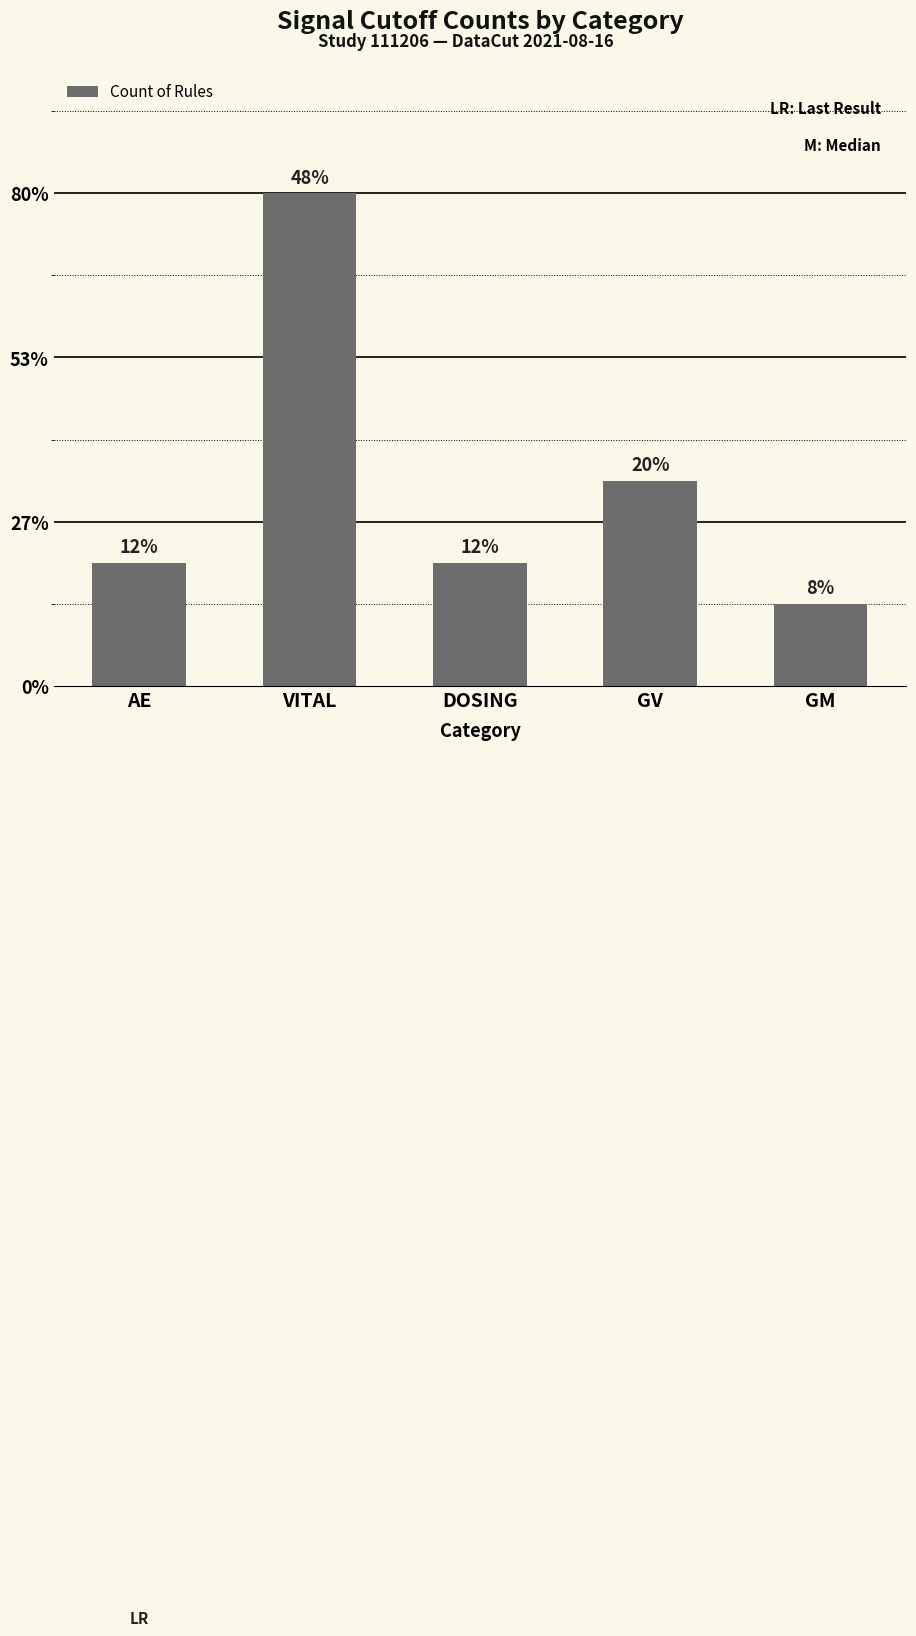

List the labels in order of value, smallest first.

GM, AE, DOSING, GV, VITAL